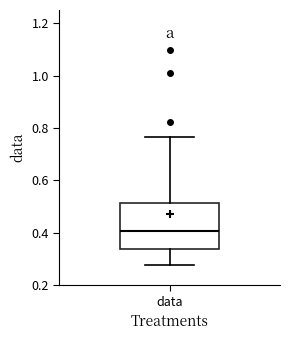

Read this box plot against the y-axis: the position of the median line, the range covered by the box, and the ends of both whiskers. The values are not printed on the chart, so give them approximately, as read against the axis.

median 0.40, box 0.34 to 0.52, whiskers 0.28 to 0.76